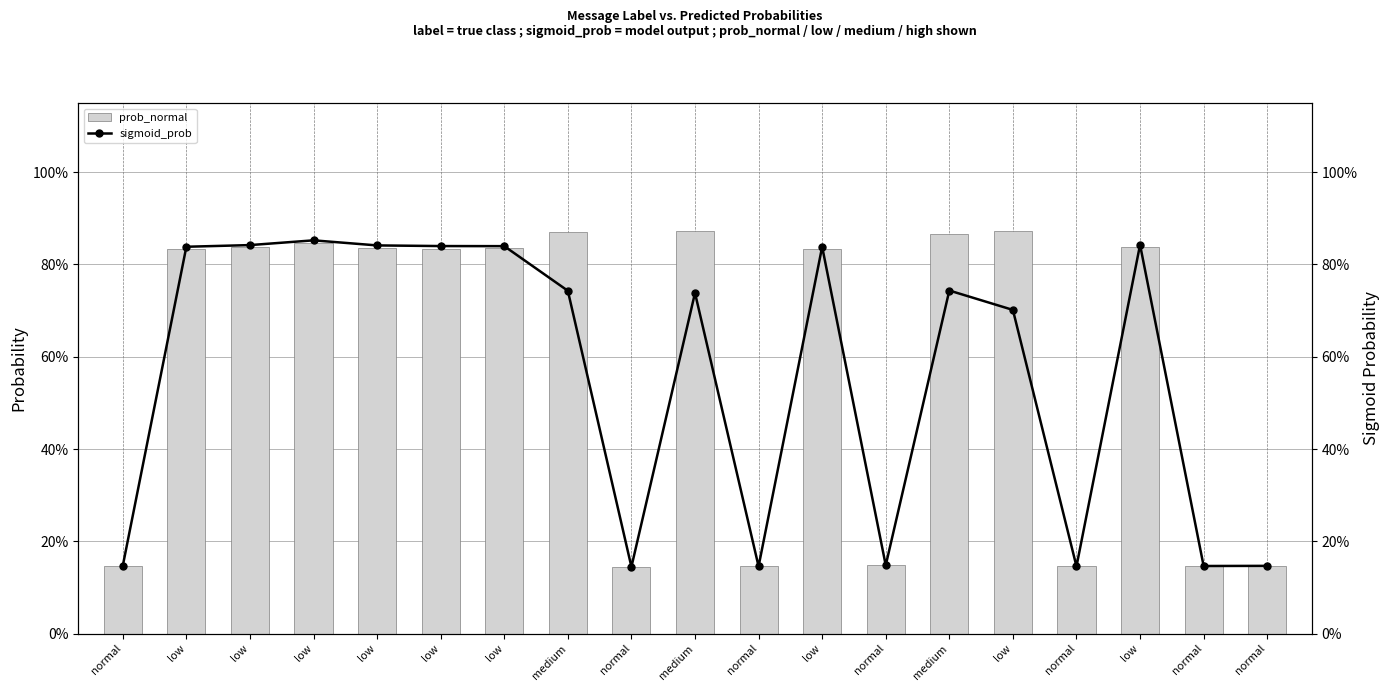

True or false: prob_normal has a value of 0.1 at normal.

False